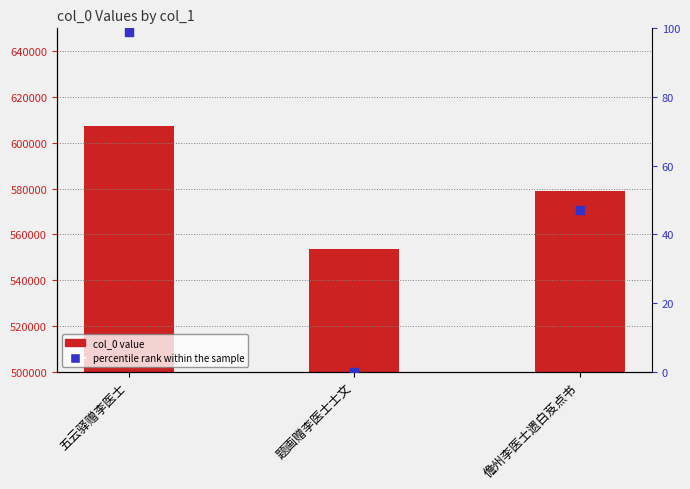

Which series contains the highest Y value?

col_0